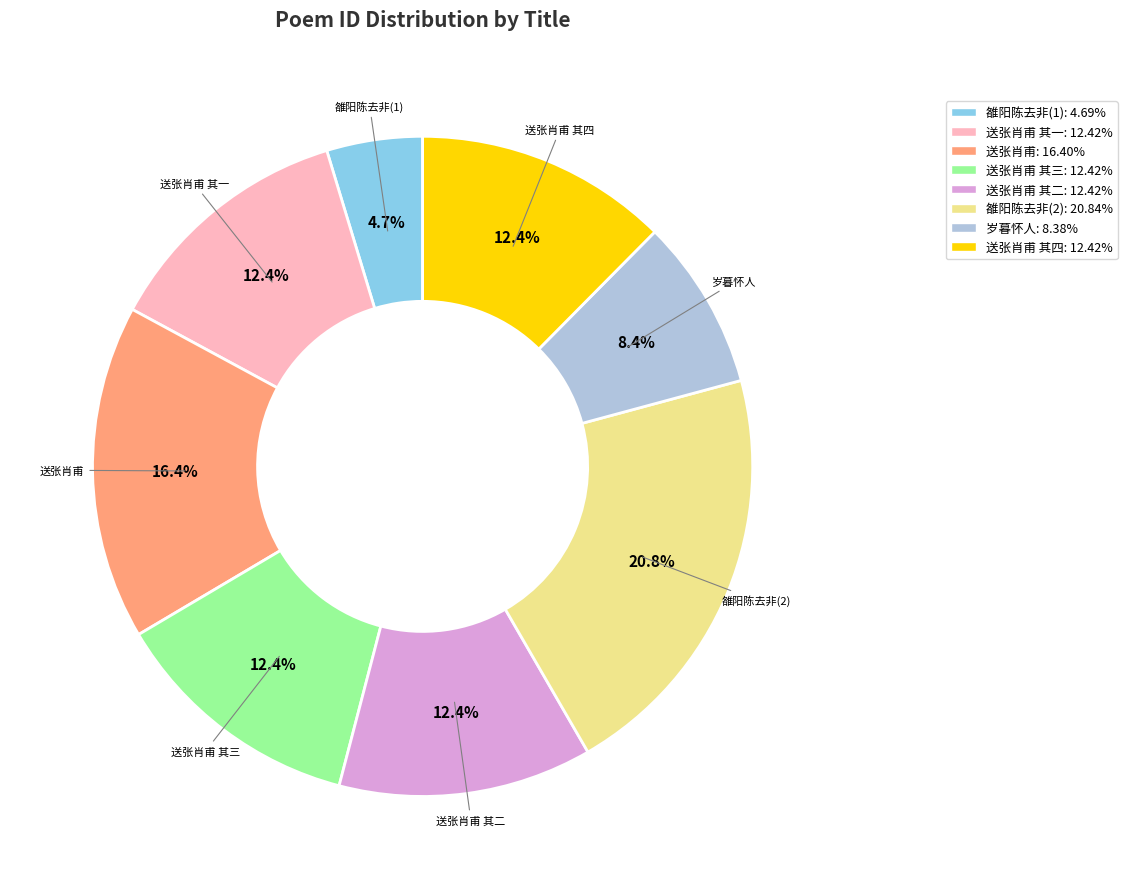

Is there a majority slice in this chart?

No